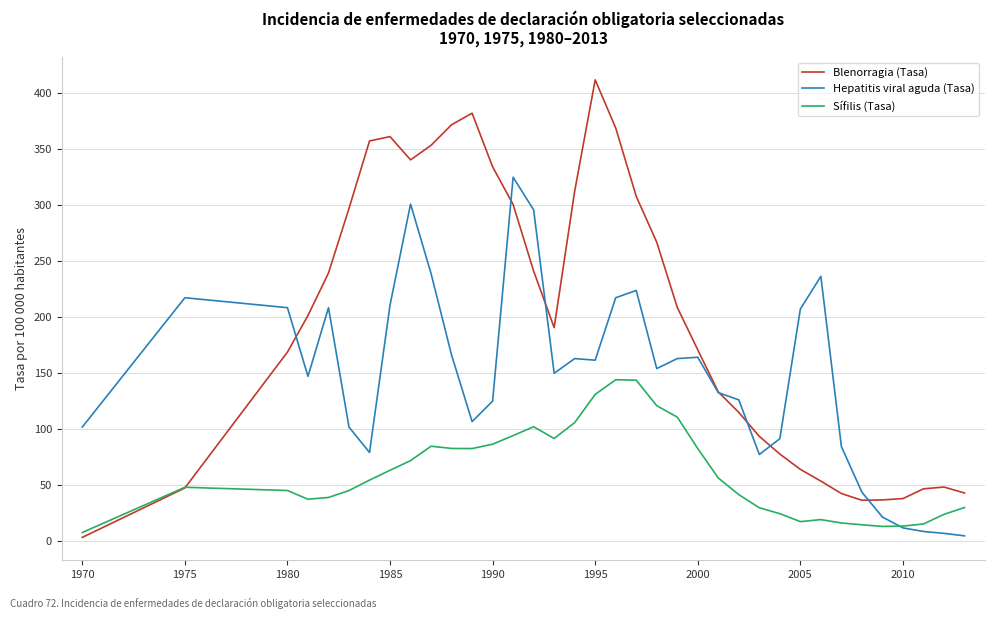

Which series has the largest total across all categories?

Blenorragia (Tasa)